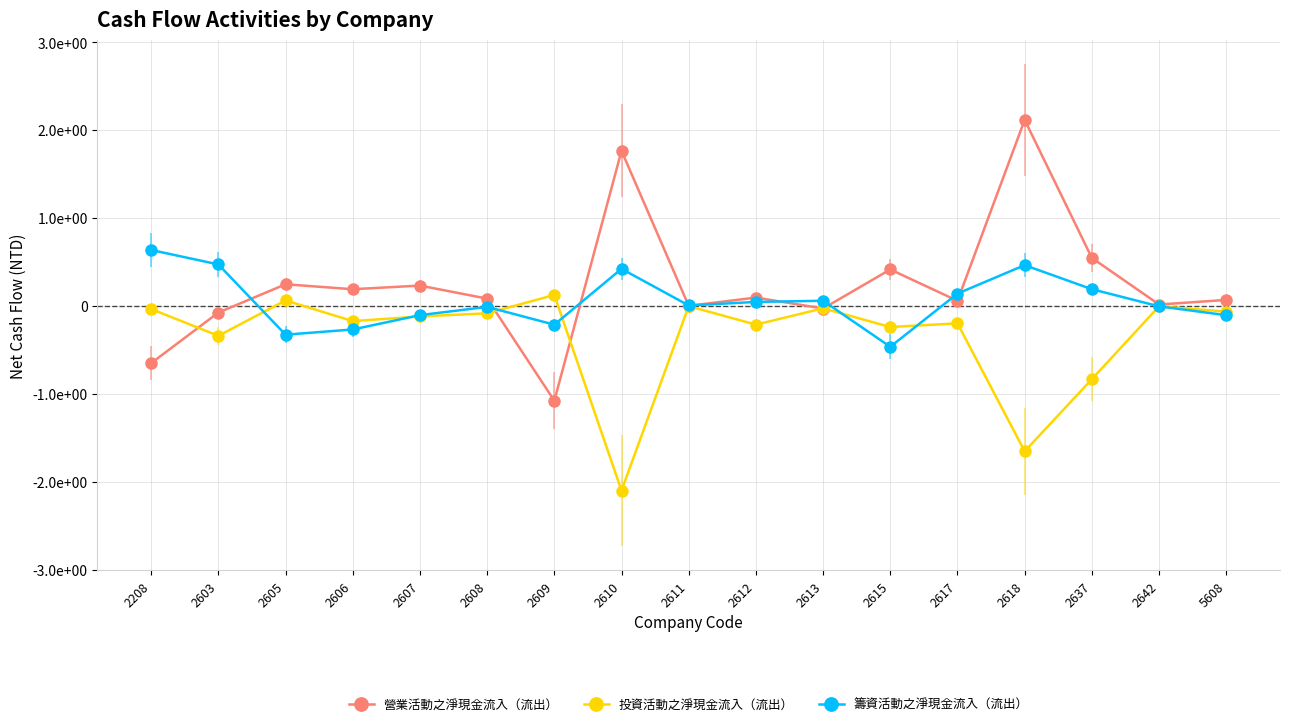

What are all the series names shown in the legend?

營業活動之淨現金流入（流出）, 投資活動之淨現金流入（流出）, 籌資活動之淨現金流入（流出）